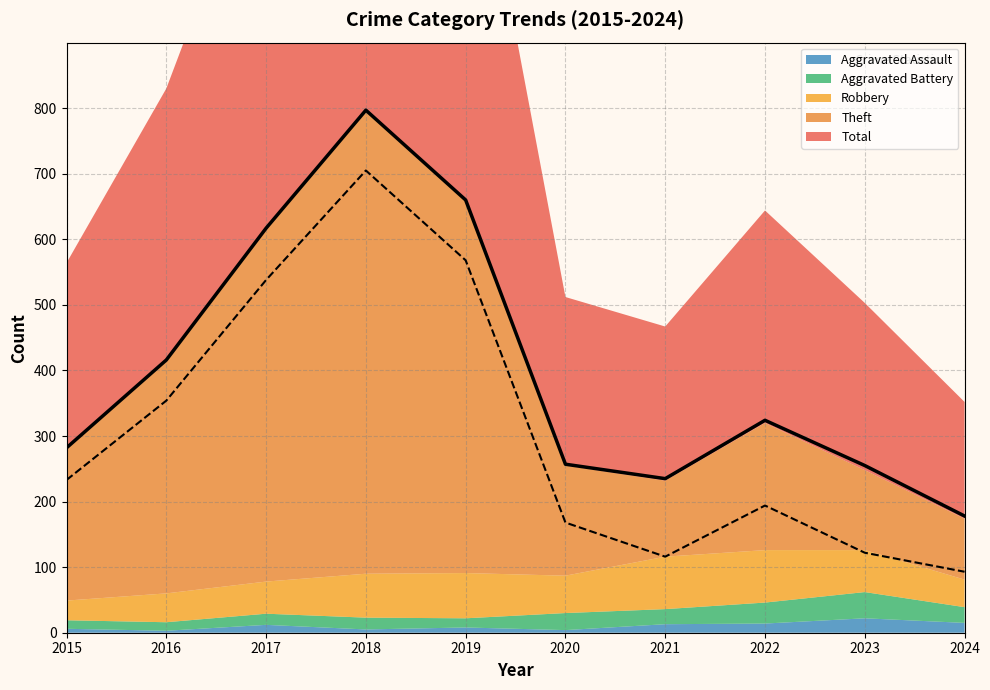

True or false: Theft and Robbery cross at least once.

False